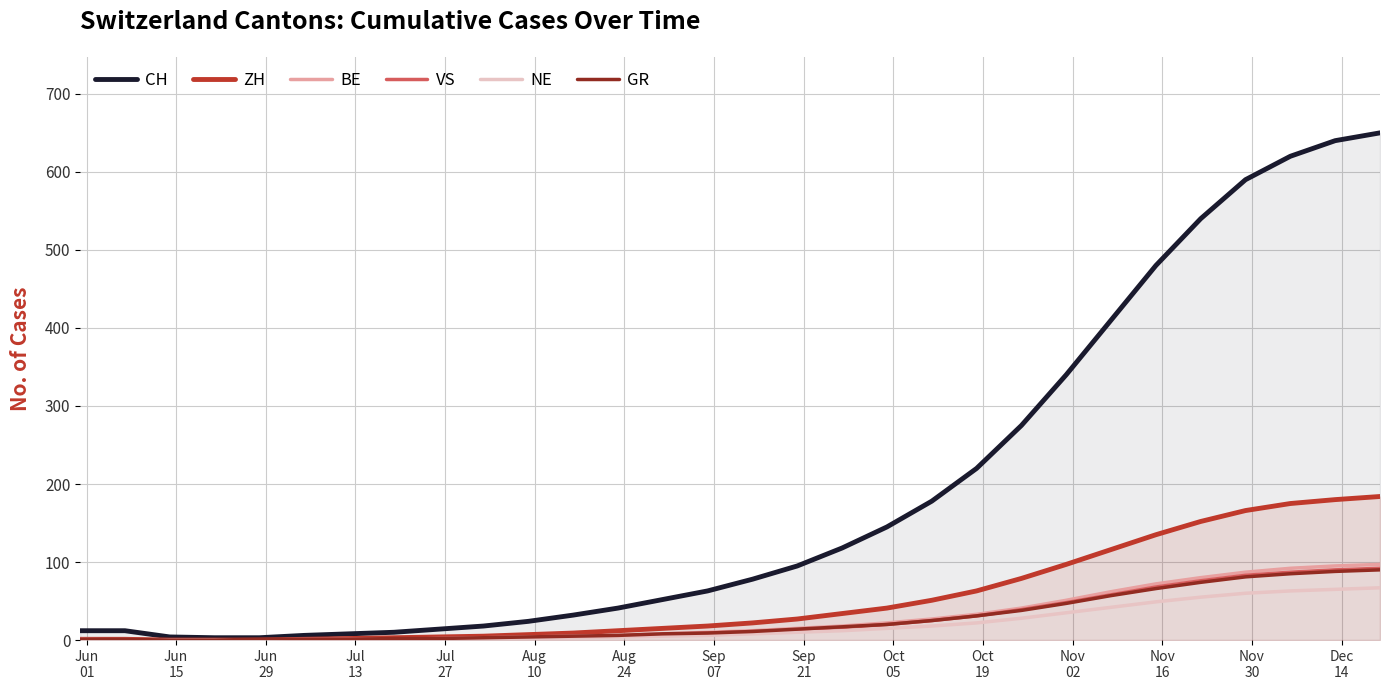

What is the difference between the maximum and minimum values in the ZH series?

184